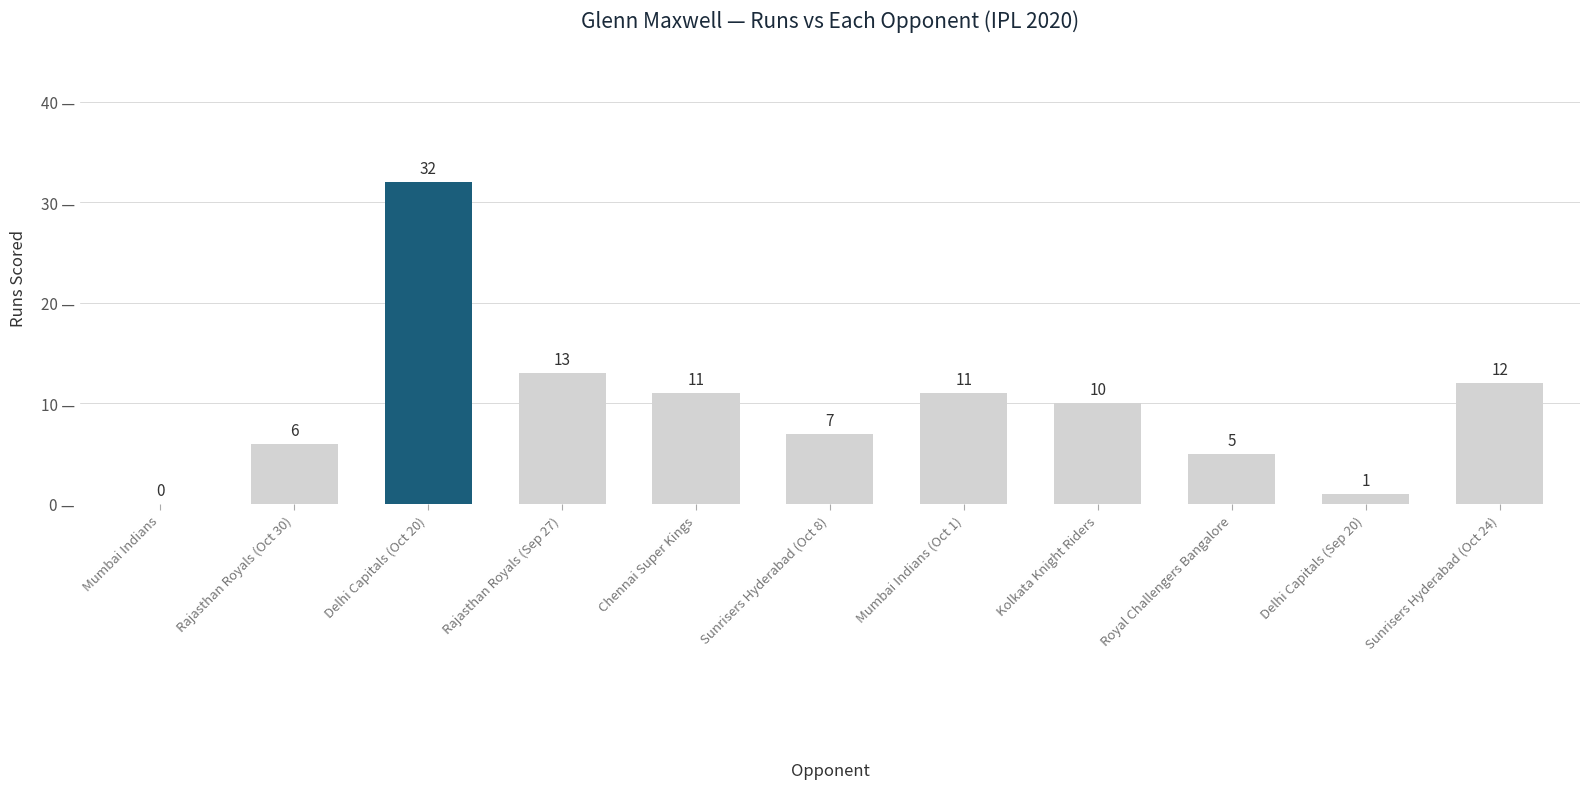

Reading left to right, extract all data points from this chart.

0	6	32	13	11	7	11	10	5	1	12